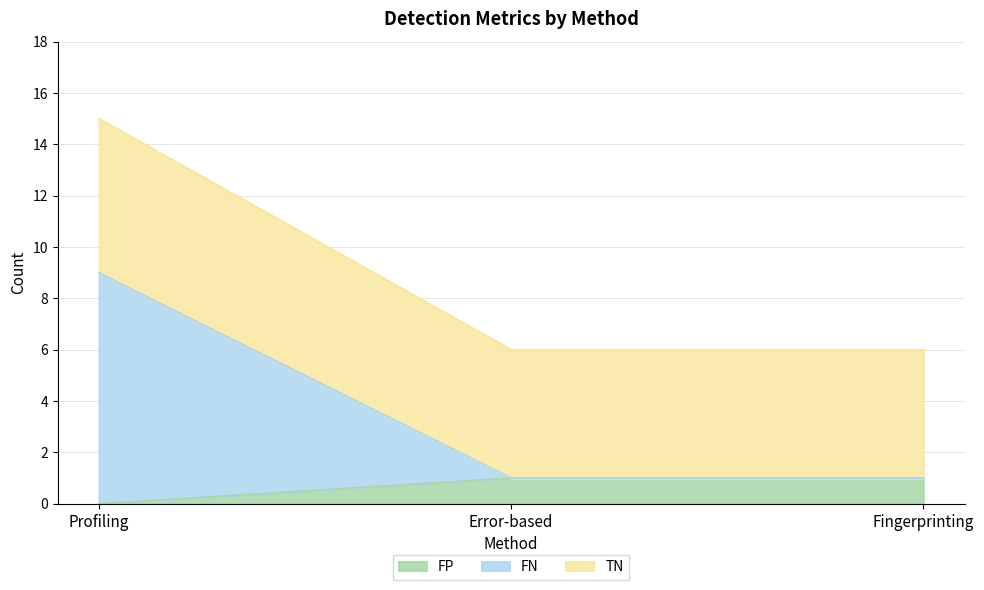

True or false: FP has a value of 1 at Fingerprinting.

True